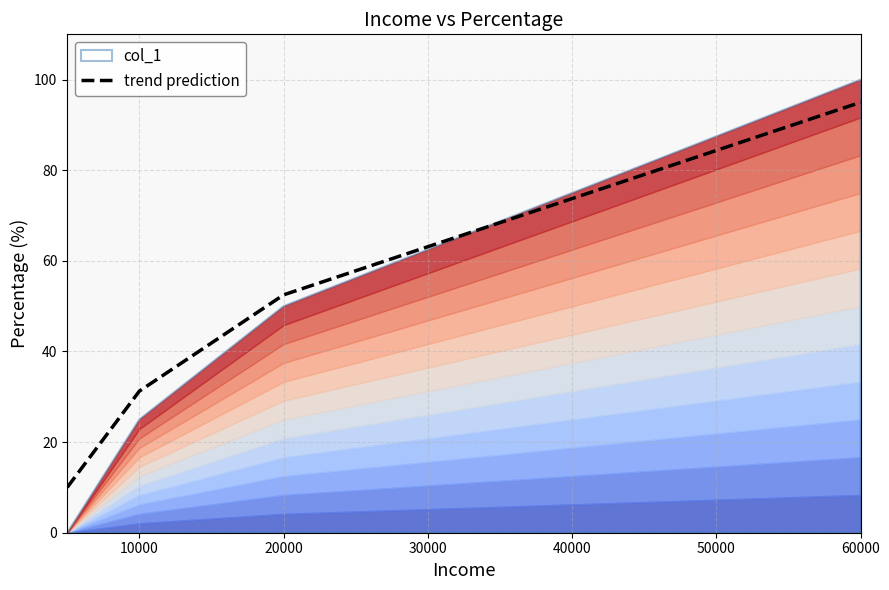

The value of trend prediction at 60000 is 95.0. True or false?

True